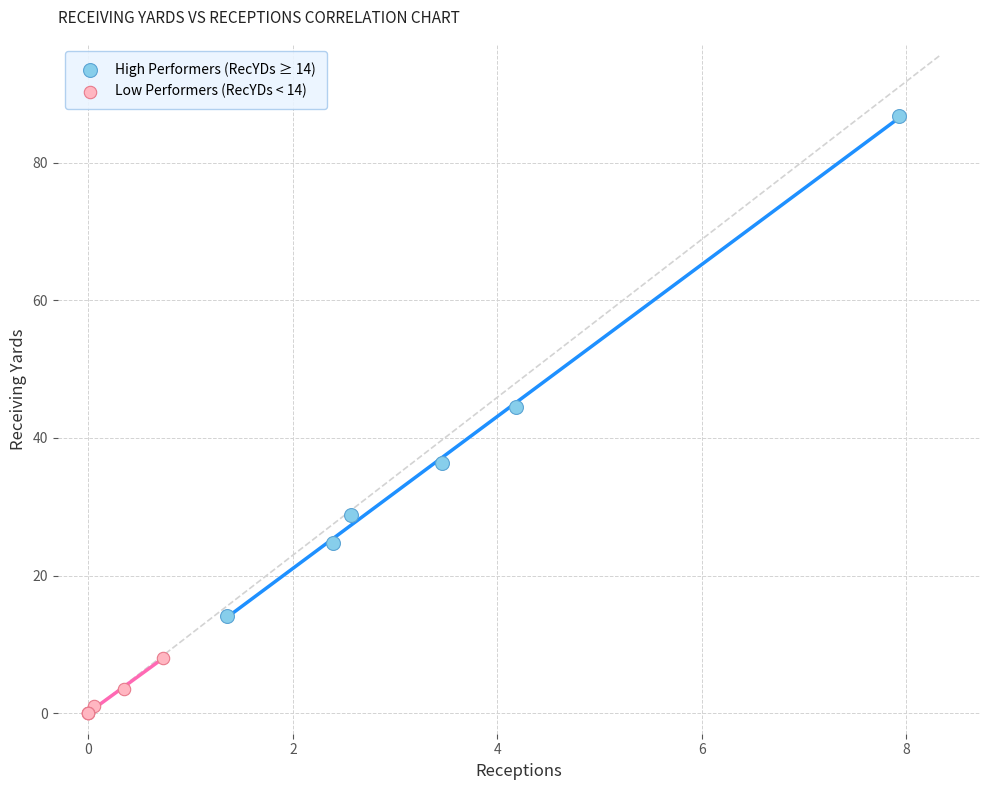

Which series contains the highest Y value?

High Performers (RecYDs ≥ 14)